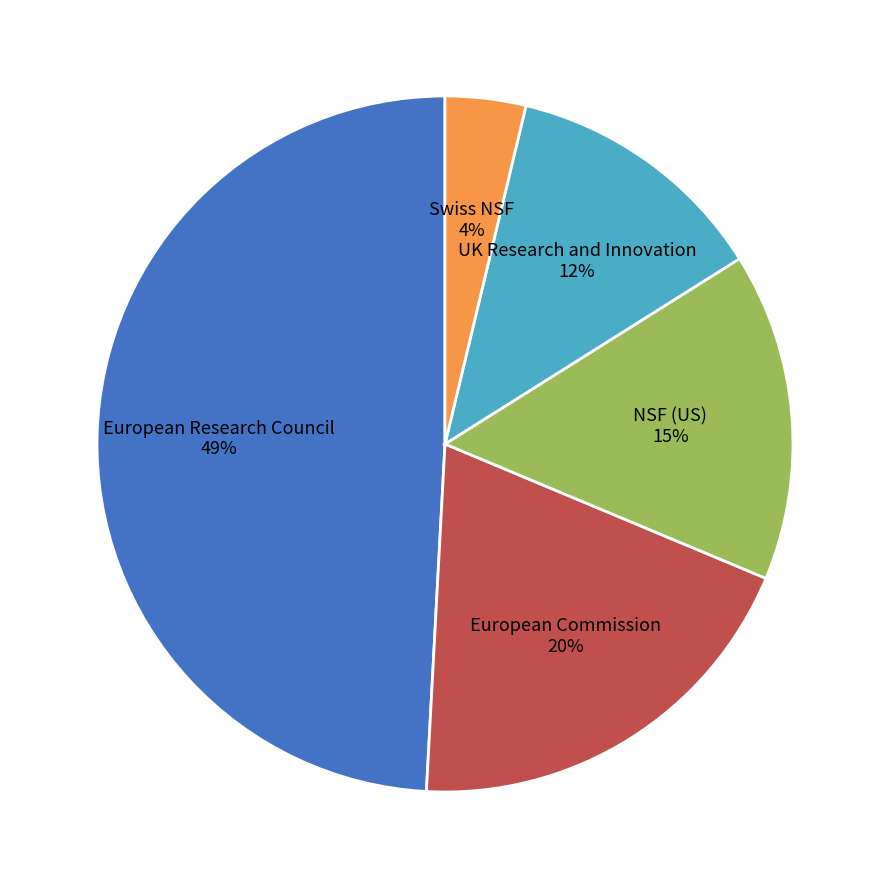

Does European Commission account for over 50% of the chart?

No